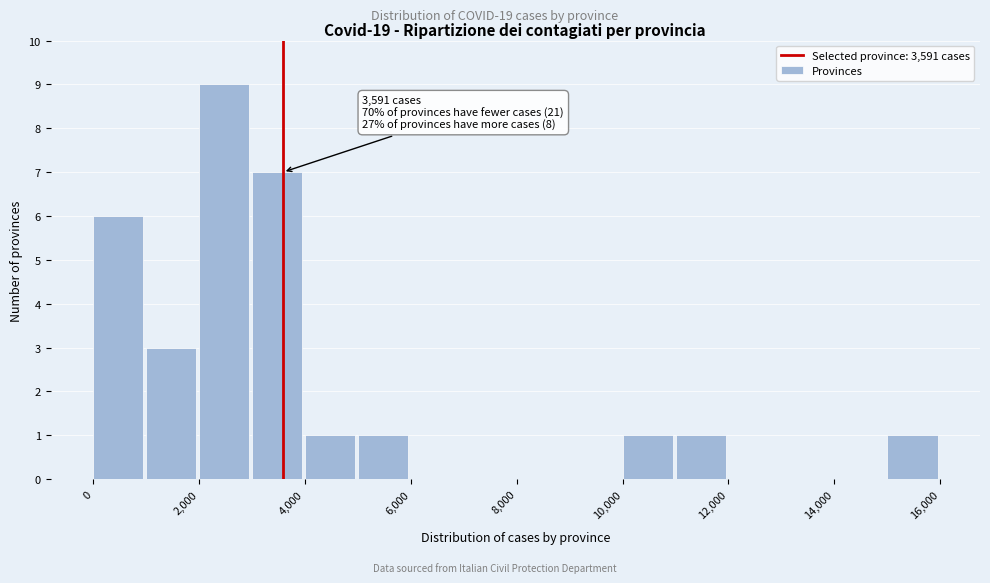

Over which range of the x-axis is the bar tallest?

2000 to 3000